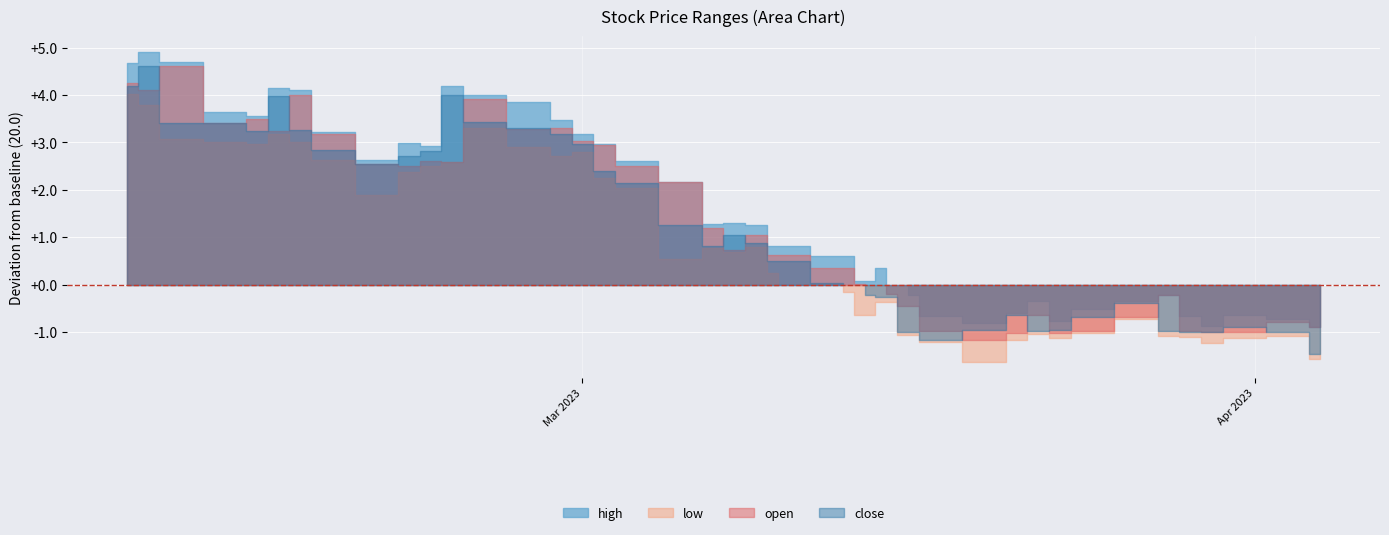

The open series shows 19.8 at 2023-03-15. True or false?

True